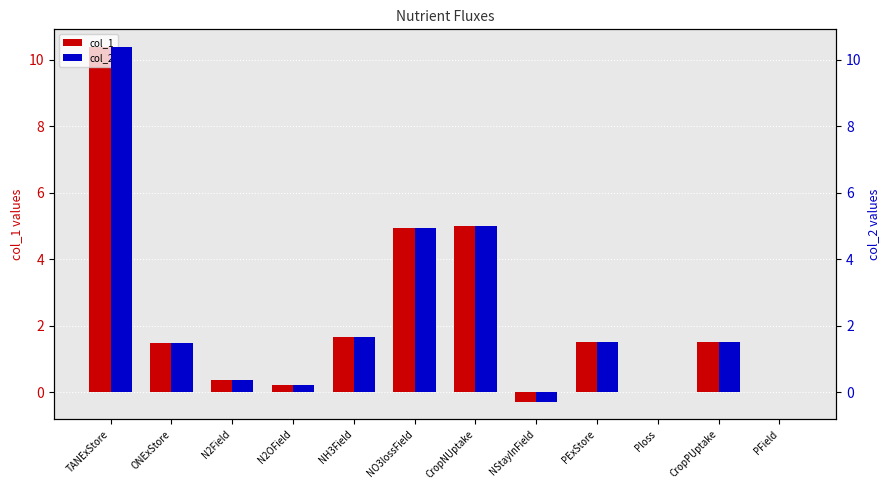

Which series has the widest spread of values?

col_1